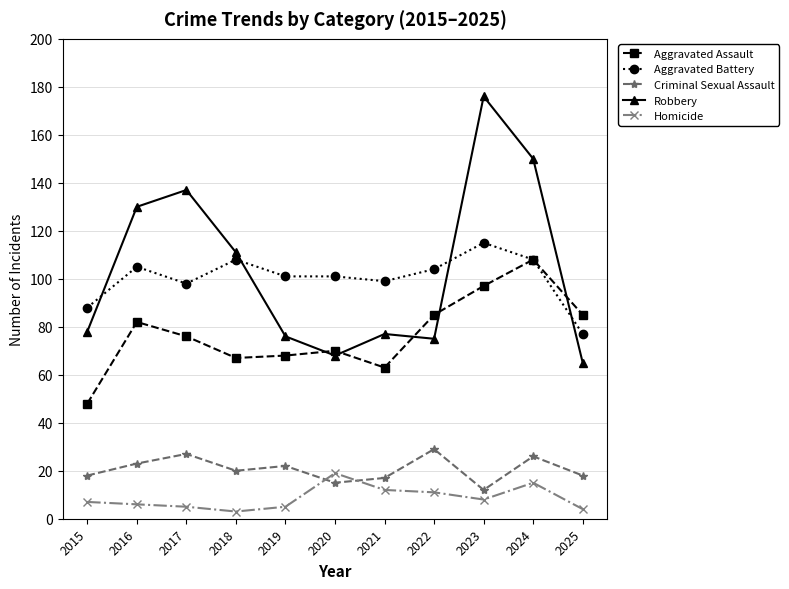

What is the difference between the maximum and minimum values in the Homicide series?

16